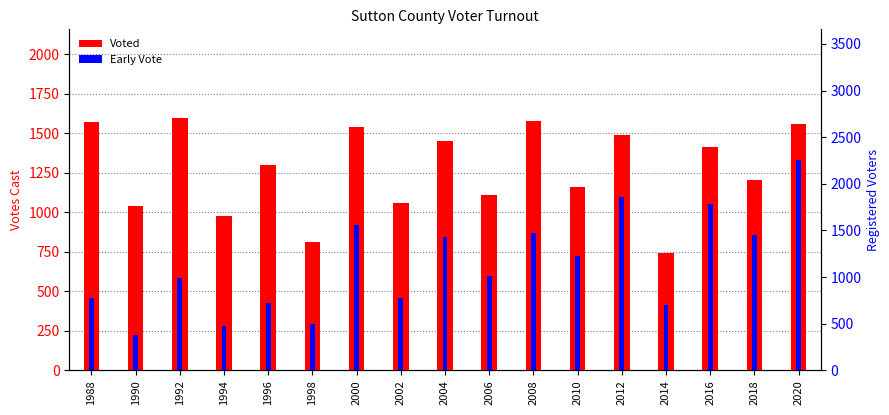

Between 2006 and 2016, which series saw the biggest shift?

Early Vote